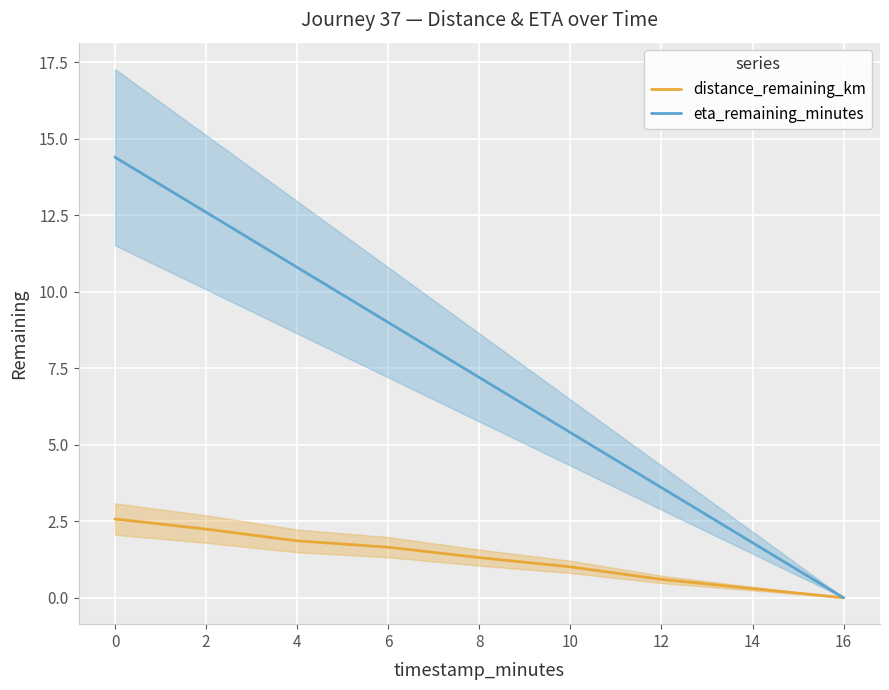

Does the chart display data point markers on the line(s)?

No